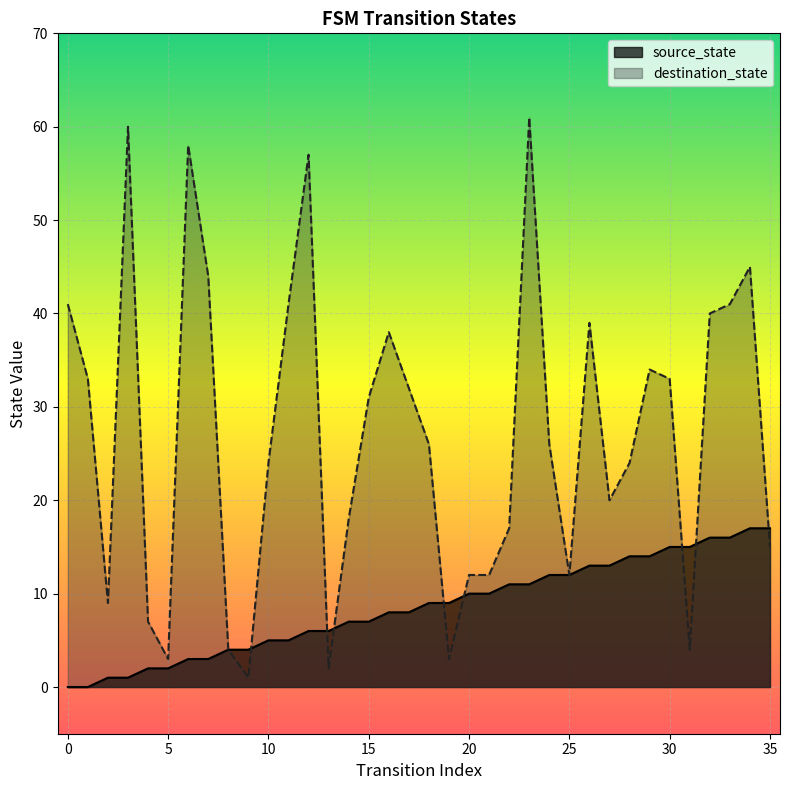

What is the value of the source_state point at the 23rd from the left?

11